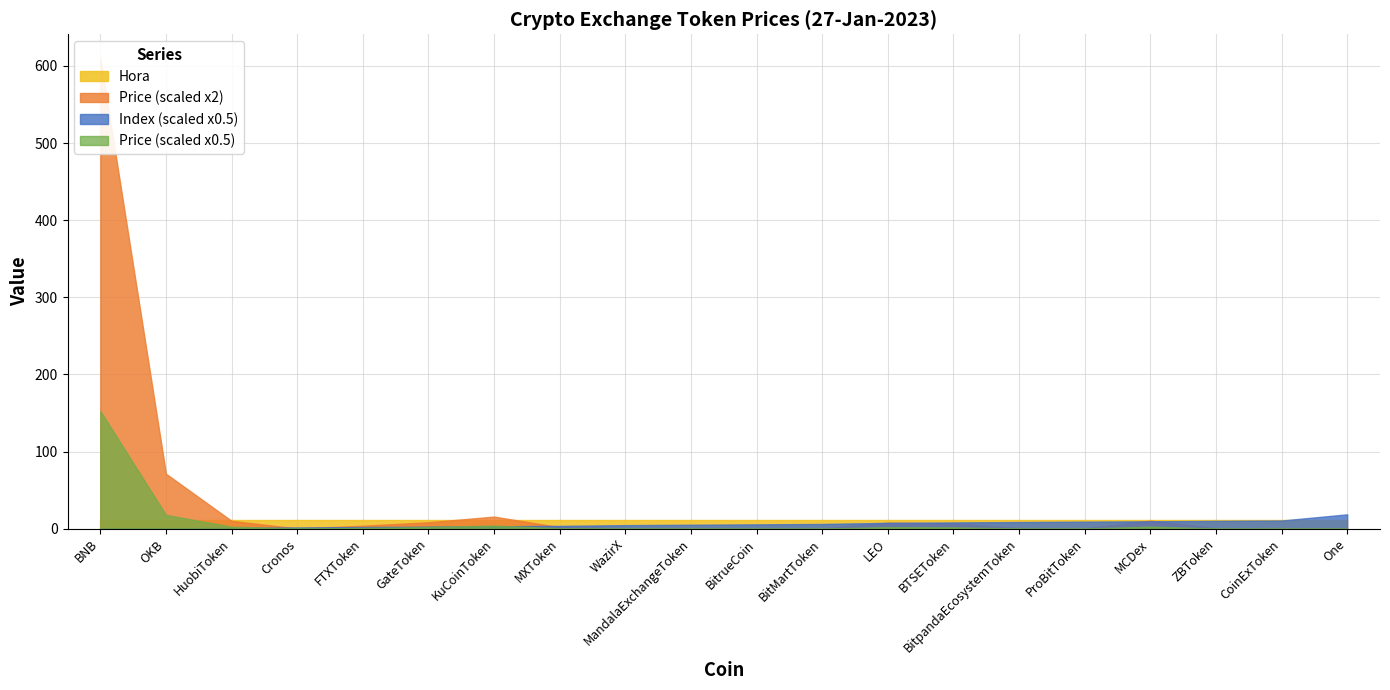

What is the spread (max minus min) of values at LEO?

11.1